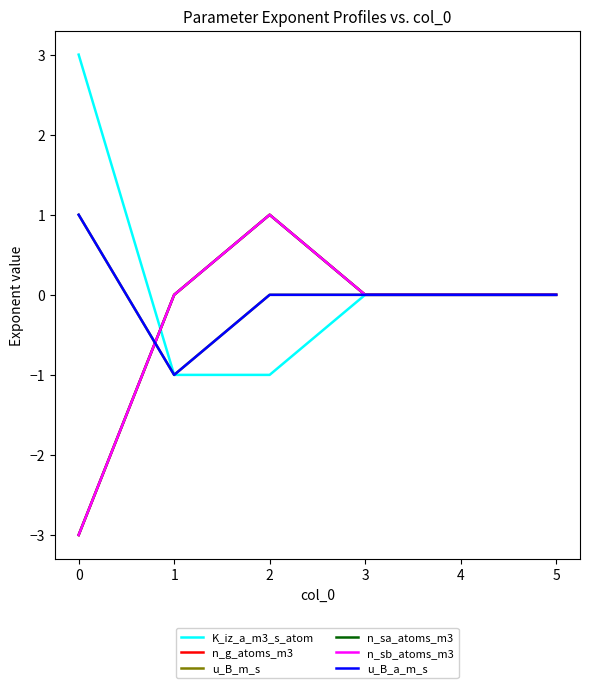

What value does the K_iz_a_m3_s_atom series have at 0?

3